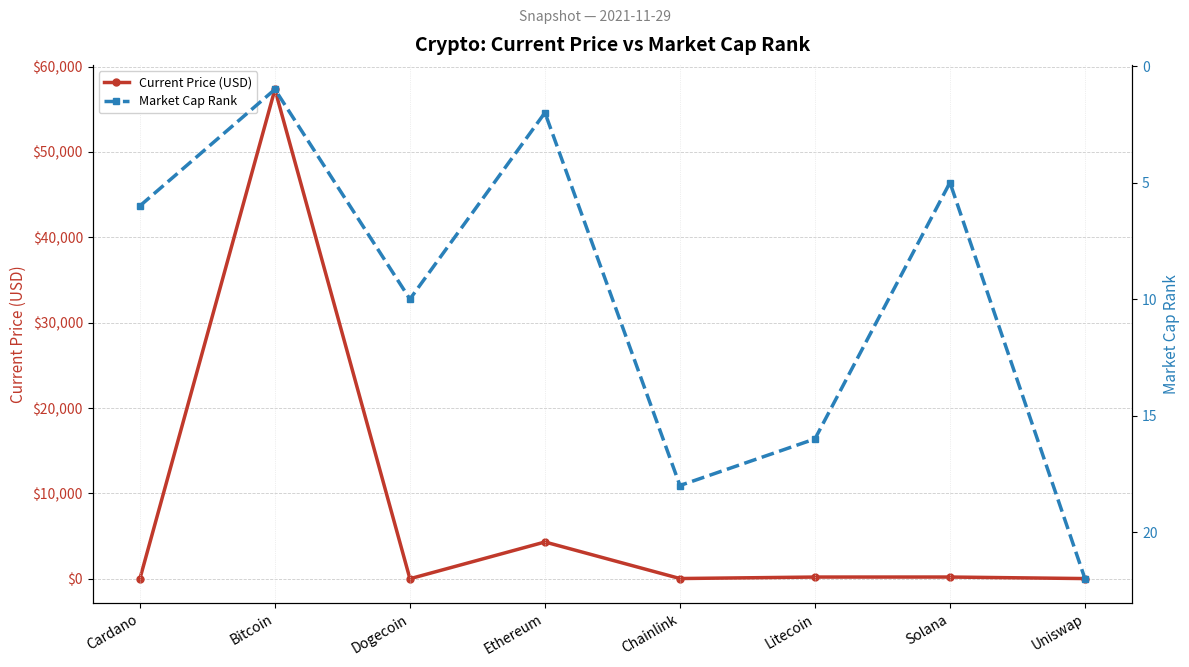

Which category has the highest value across all series?

Bitcoin